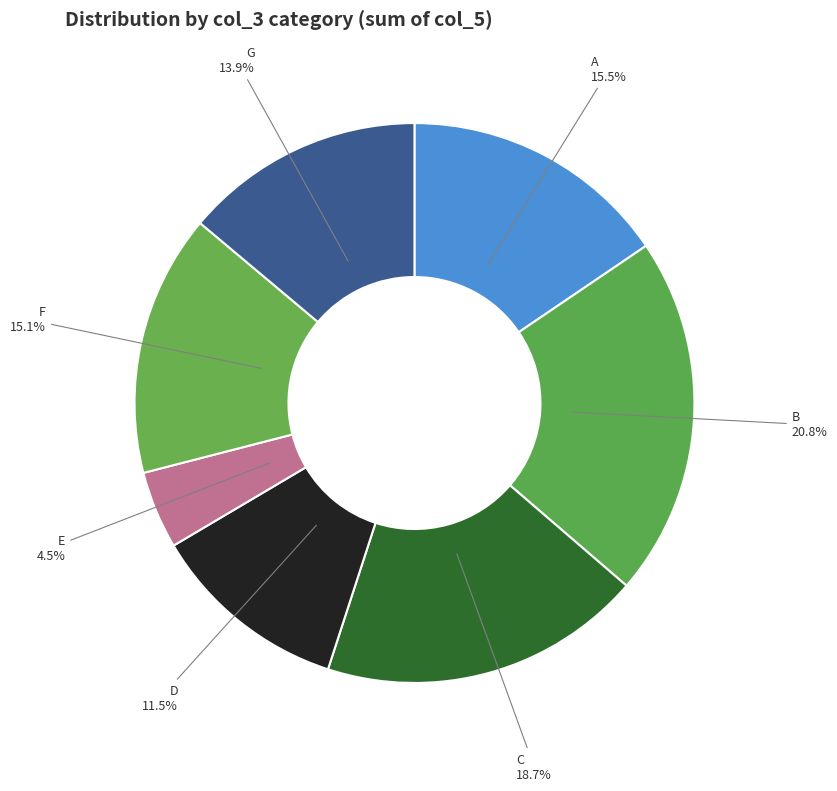

How many segments does this pie chart have?

7